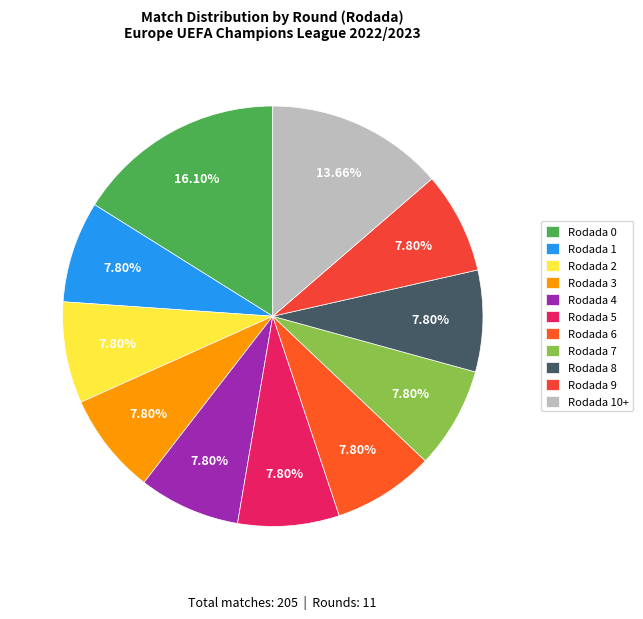

Count the number of slices in the pie.

11